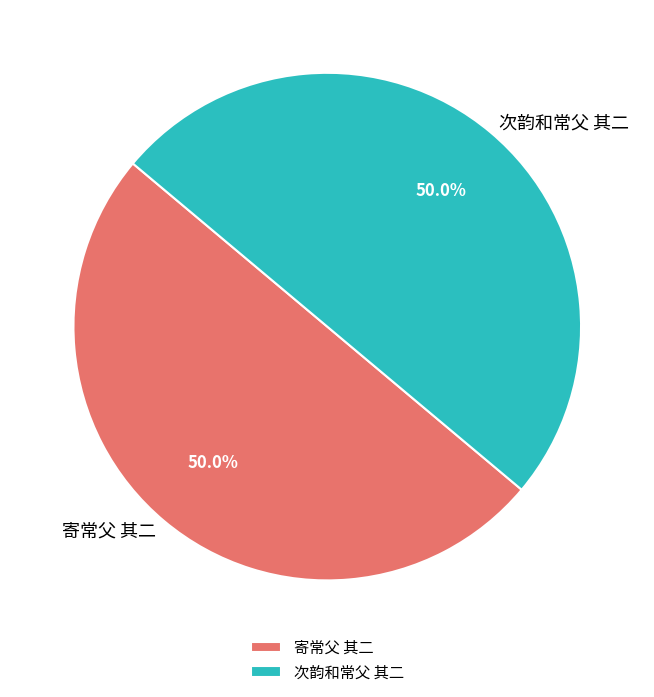

Count the number of slices in the pie.

2